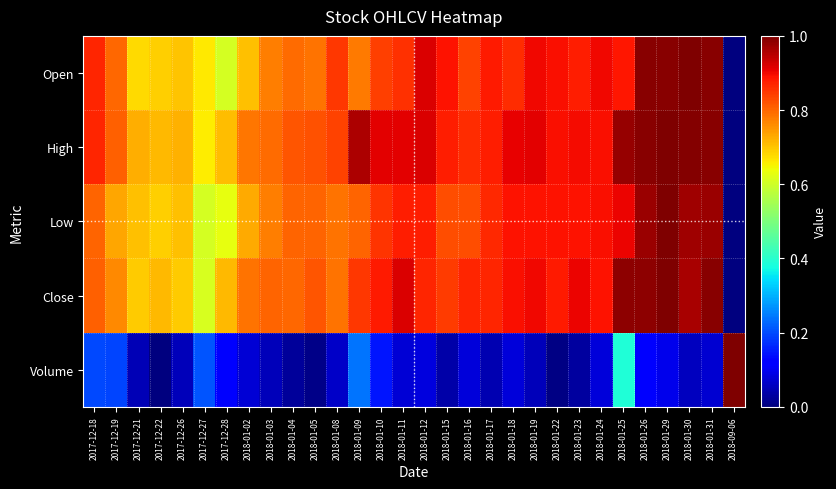

Which series has the largest total across all categories?

High